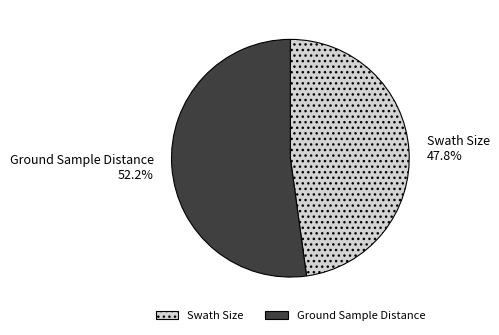

To the nearest percent, what portion does Ground Sample Distance represent?

52%